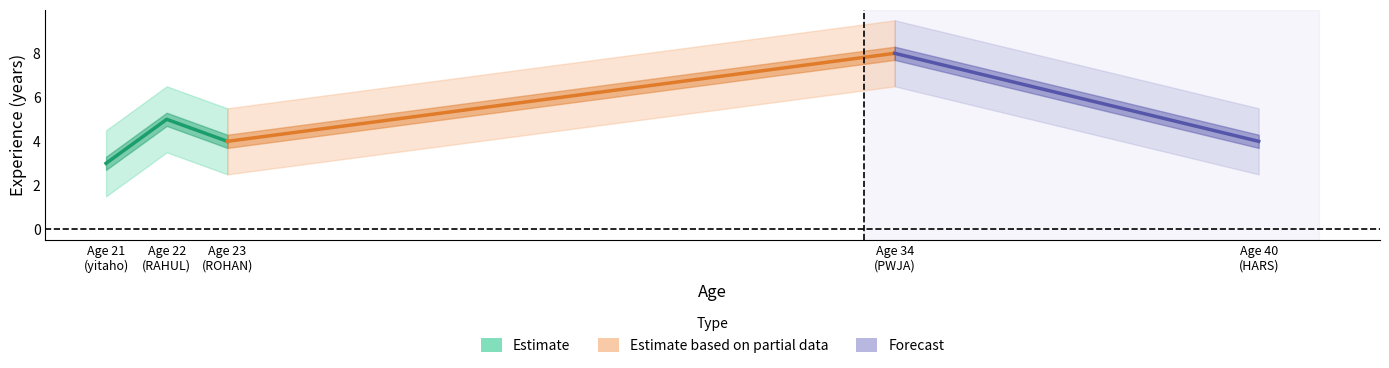

How many points are lower than both their immediate neighbors (excluding endpoints)?

1